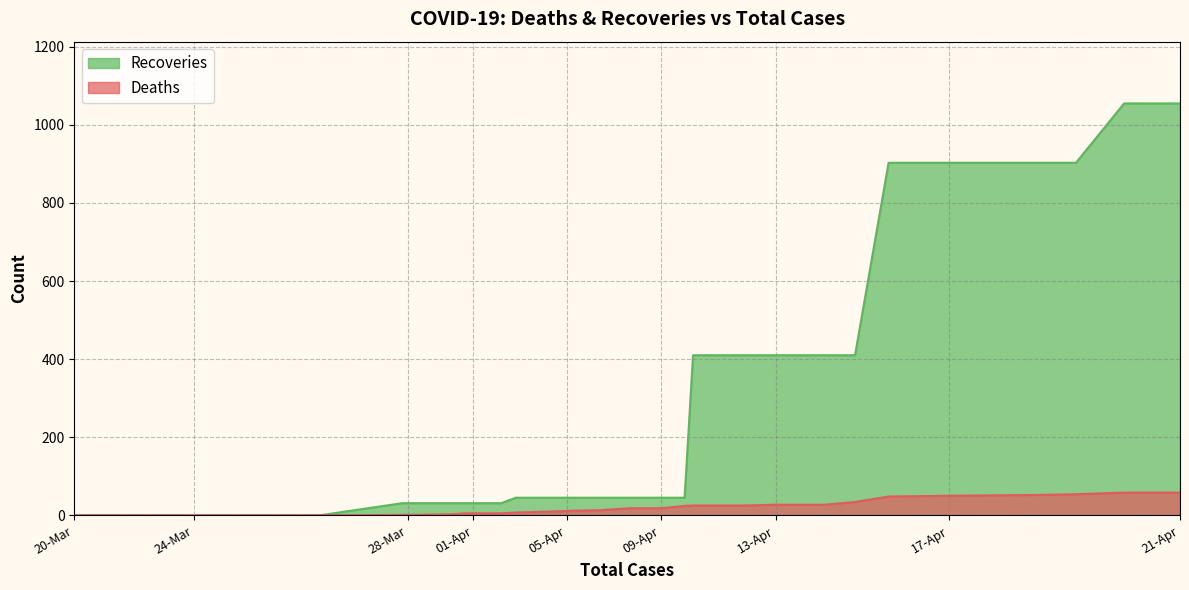

What is the average value of the Recoveries series?

253